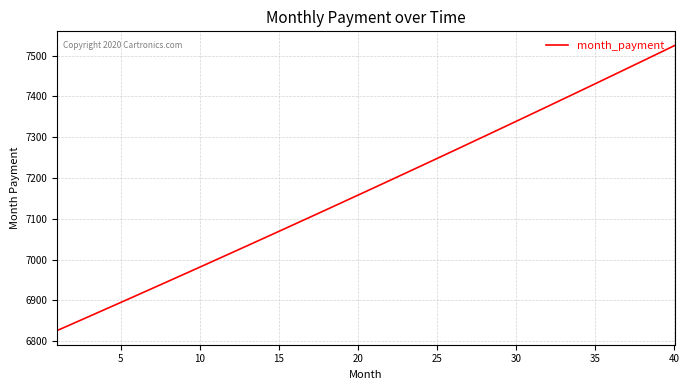

What is the difference between the maximum and minimum values?

698.2